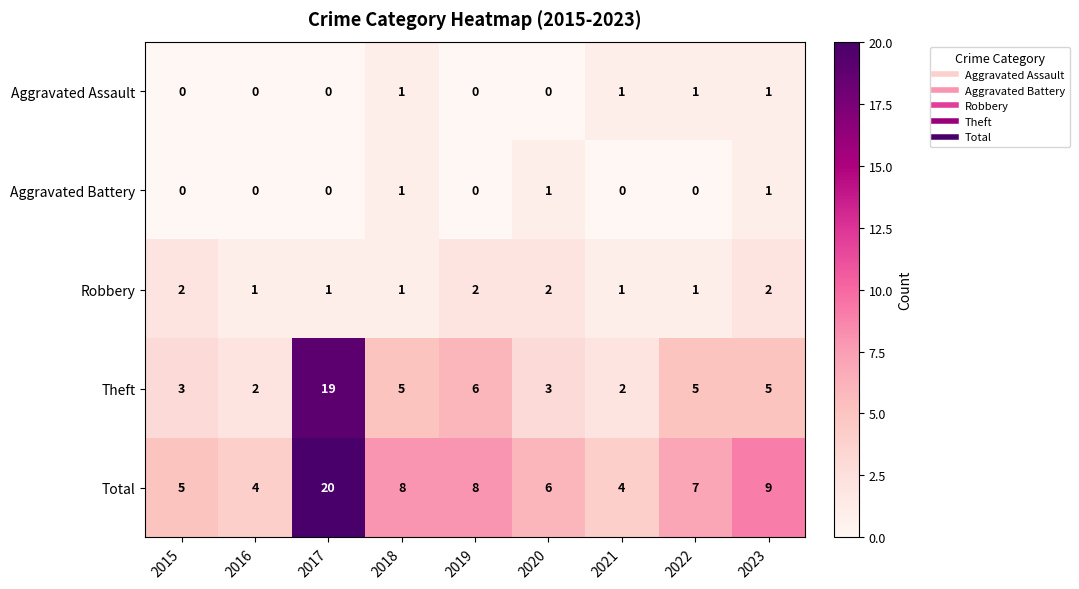

At how many categories does at least one series exceed 17?

1